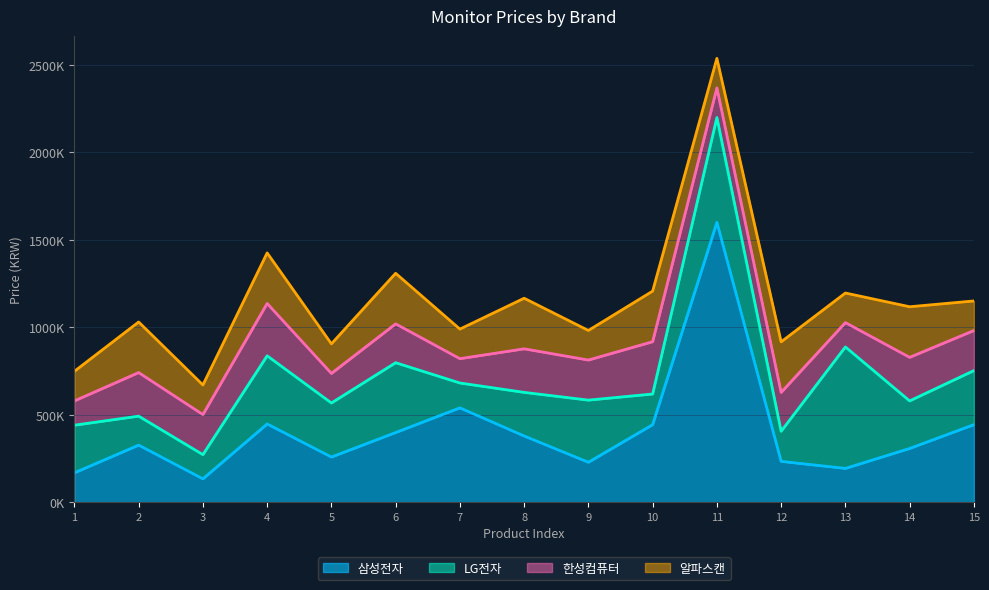

Which series has the largest range (max minus min)?

삼성전자